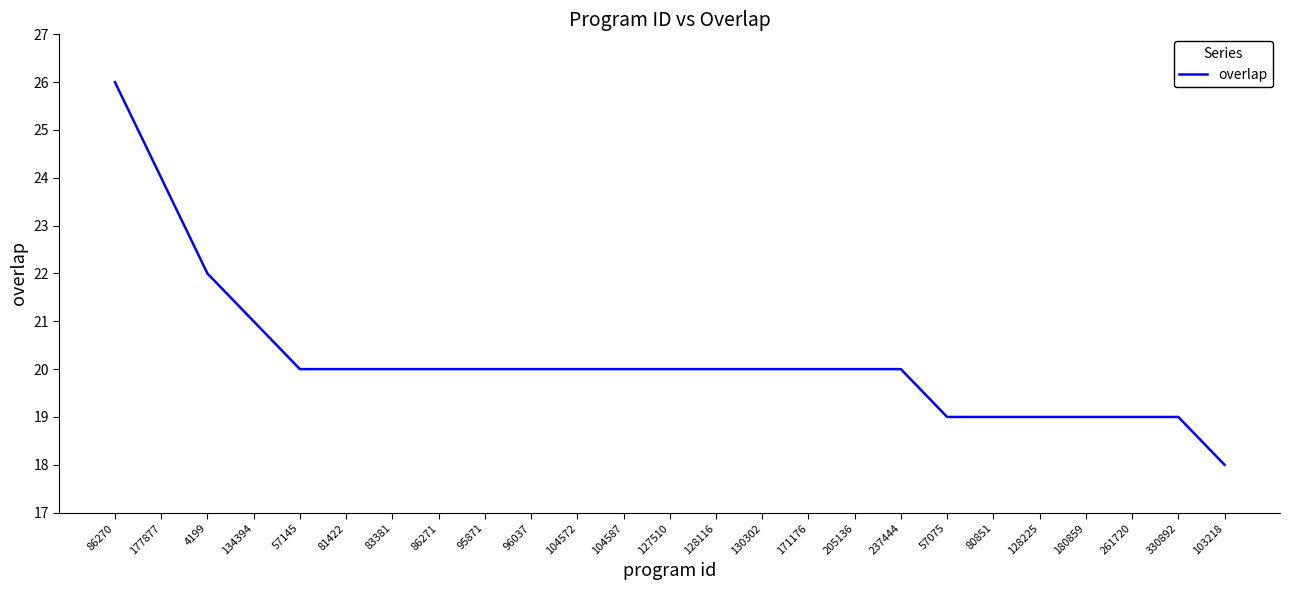

Between 128225 and 96037, which is larger?

96037